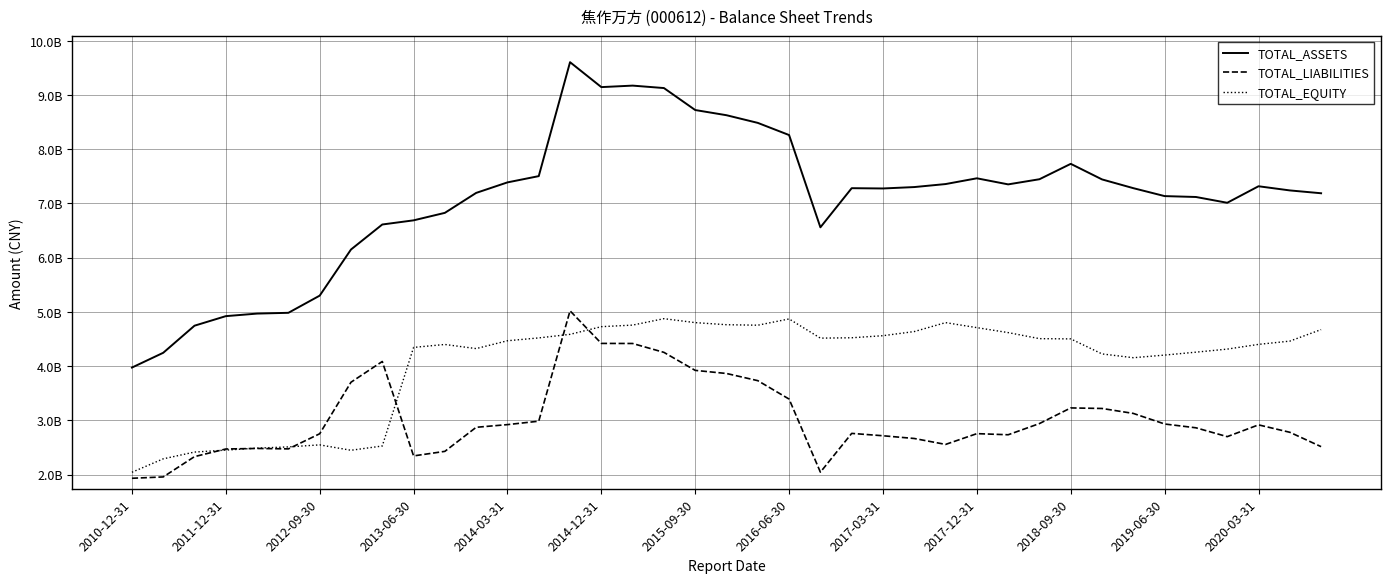

At which label does TOTAL_LIABILITIES reach its minimum?

2010-12-31